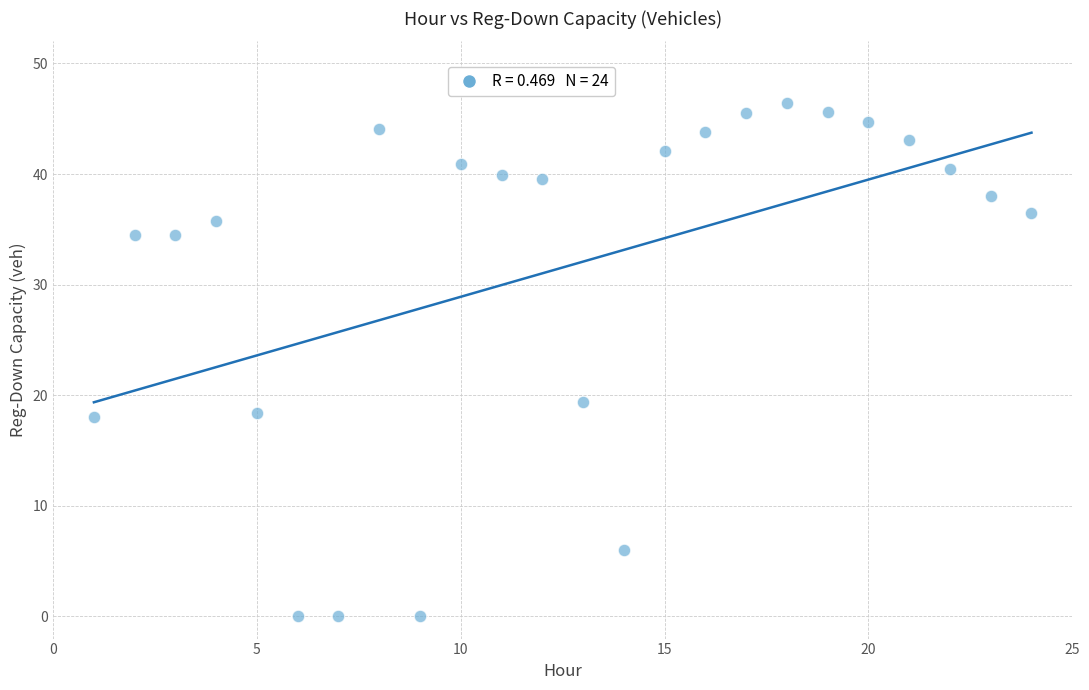

What is the range of Y values (max minus min)?

46.4